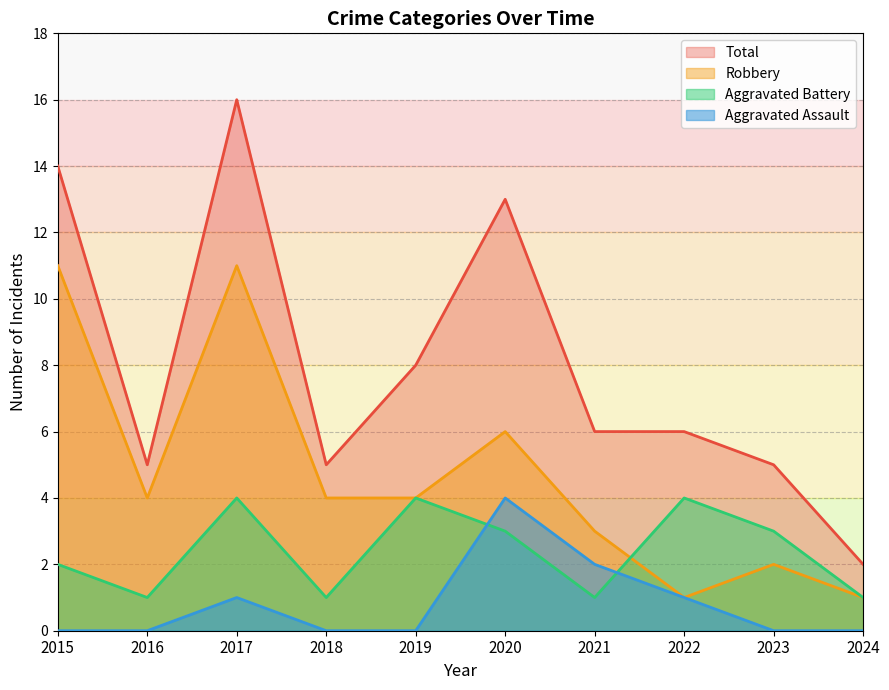

True or false: Total and Aggravated Battery intersect in this chart.

False